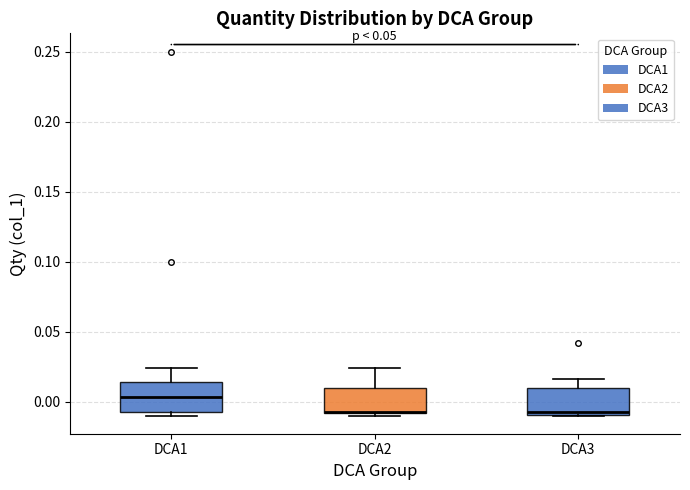

Reading left to right, read every box against the y-axis: the position of its median line, the range the box covers, and the ends of its whiskers. The values are not printed on the chart, so give them approximately, as read against the axis.

DCA1: median 0.005, box -0.010 to 0.015, whiskers -0.010 (just below the box's lower edge) to 0.025
DCA2: median -0.010 (drawn on the box's lower edge), box -0.010 to 0.010, whiskers -0.010 (just below the box's lower edge) to 0.025
DCA3: median -0.010 (just above the box's lower edge), box -0.010 to 0.010, whiskers -0.010 to 0.015